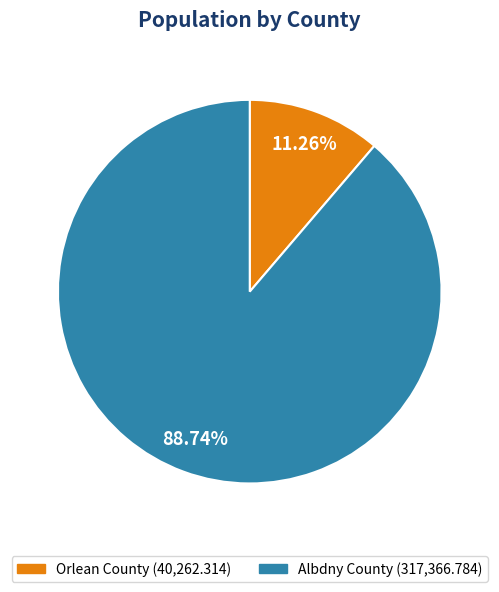

How many slices are in this pie chart?

2